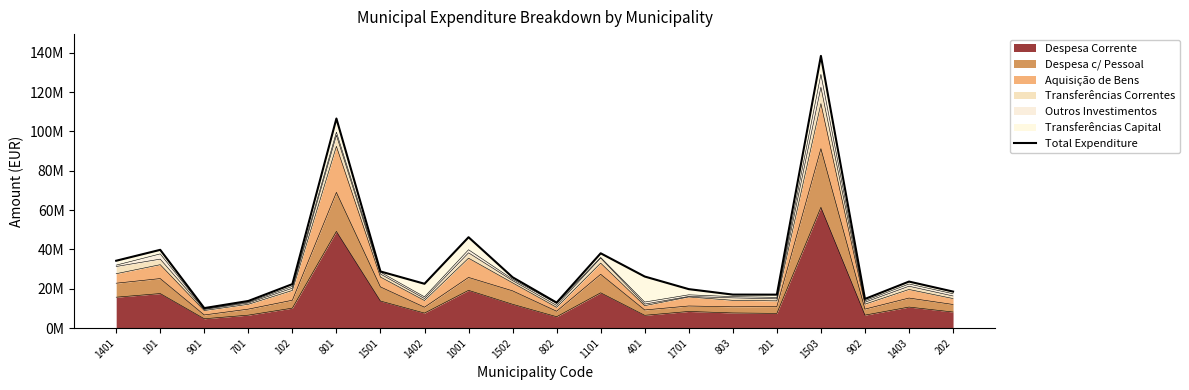

Is it true that the value at 901 is 10161437.8?

True